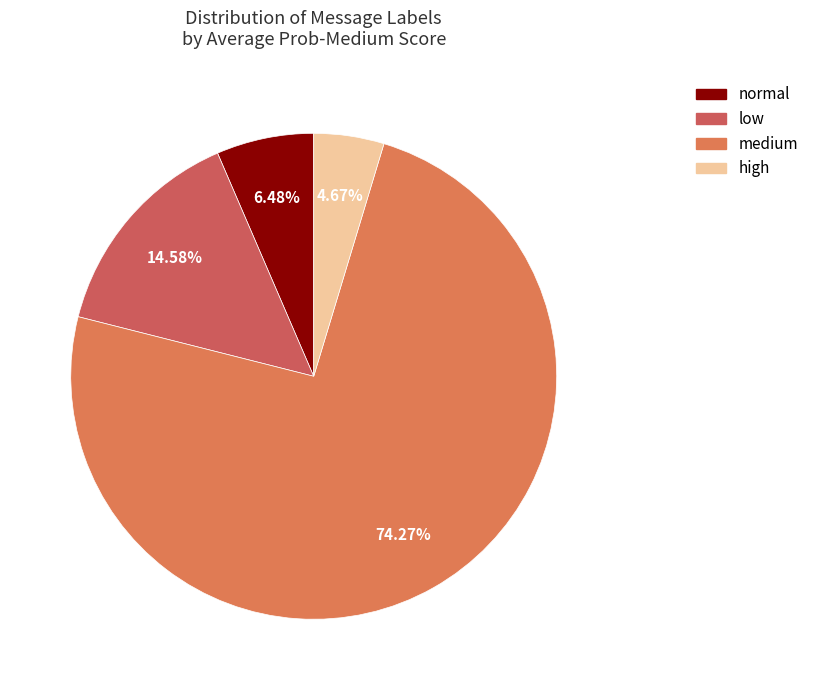

How much of the chart is everything except medium?

25.7%